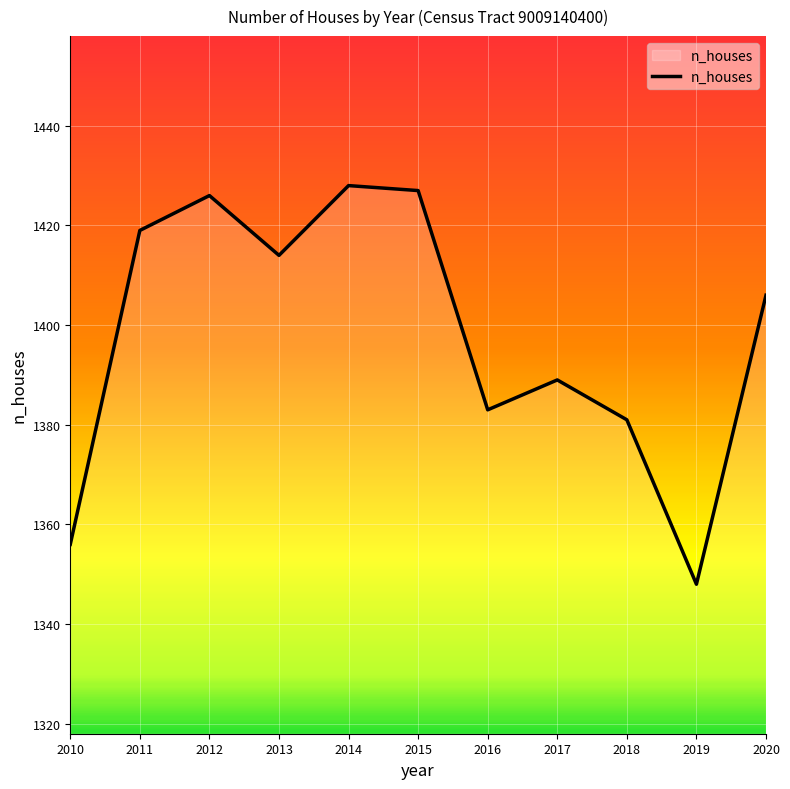

How many interior local peaks (higher than both neighbors) does the data have?

3